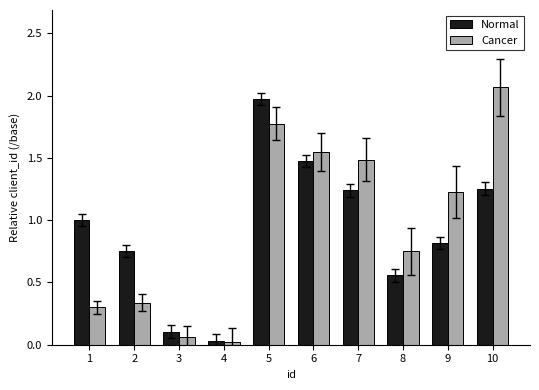

Which series changed the most between 3 and 9?

Cancer